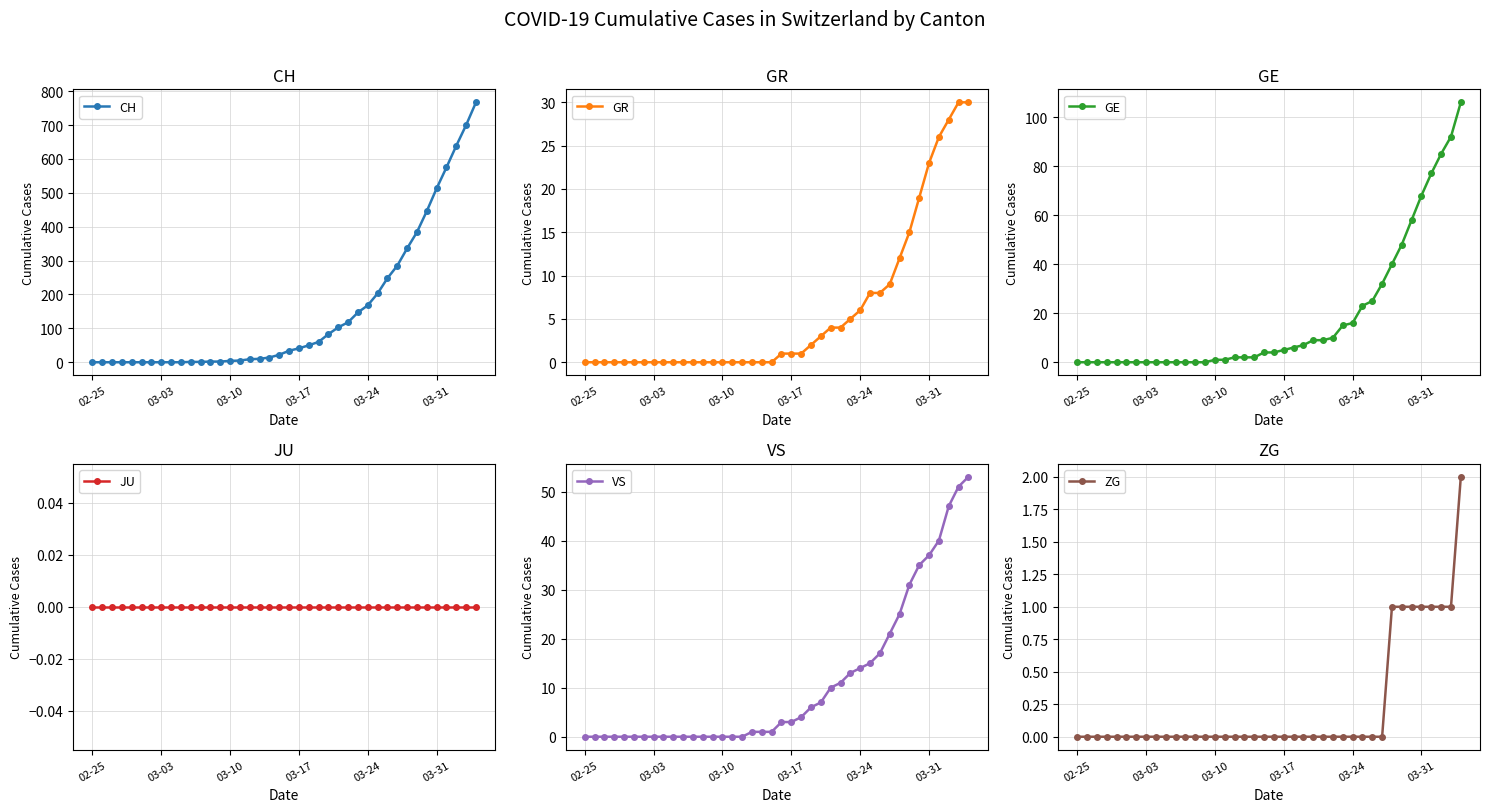

How many lines are shown in the chart?

6